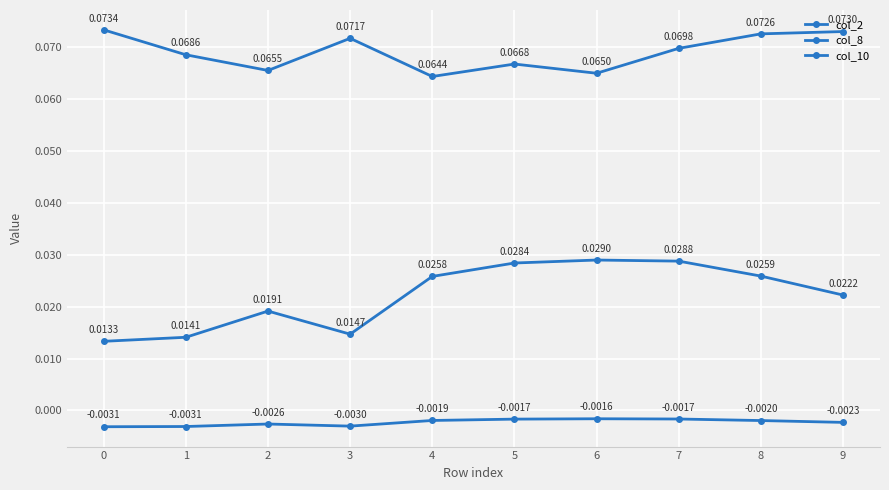

Is this an area chart (filled region under the line)?

No